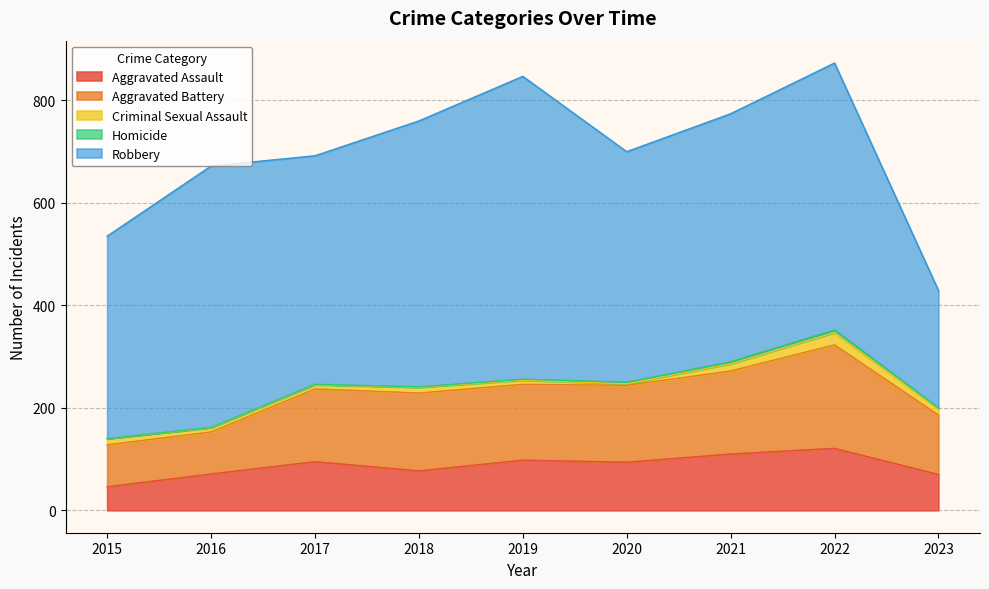

True or false: Homicide and Aggravated Battery intersect in this chart.

False